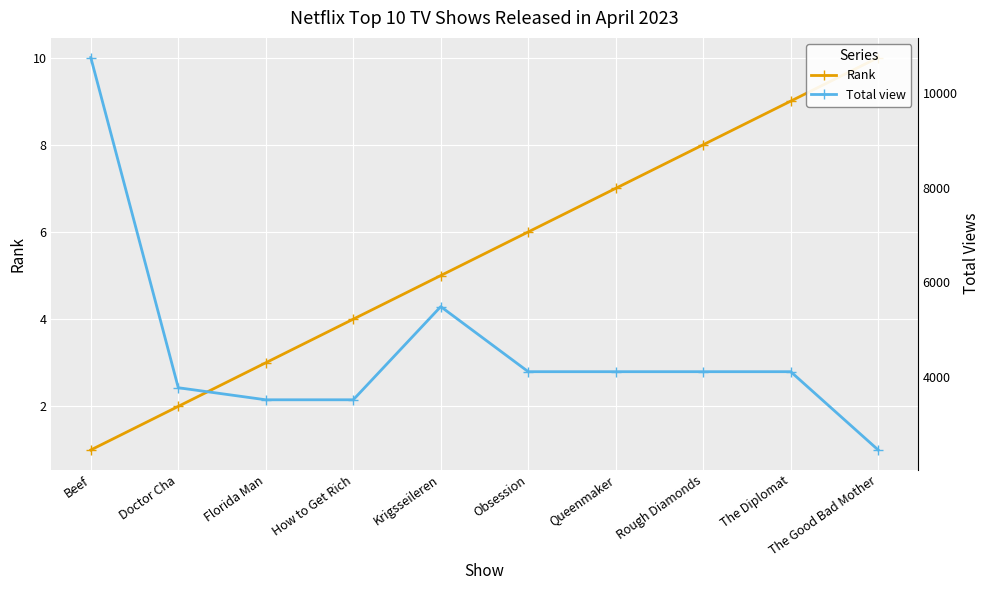

Count the number of data series in this chart.

2